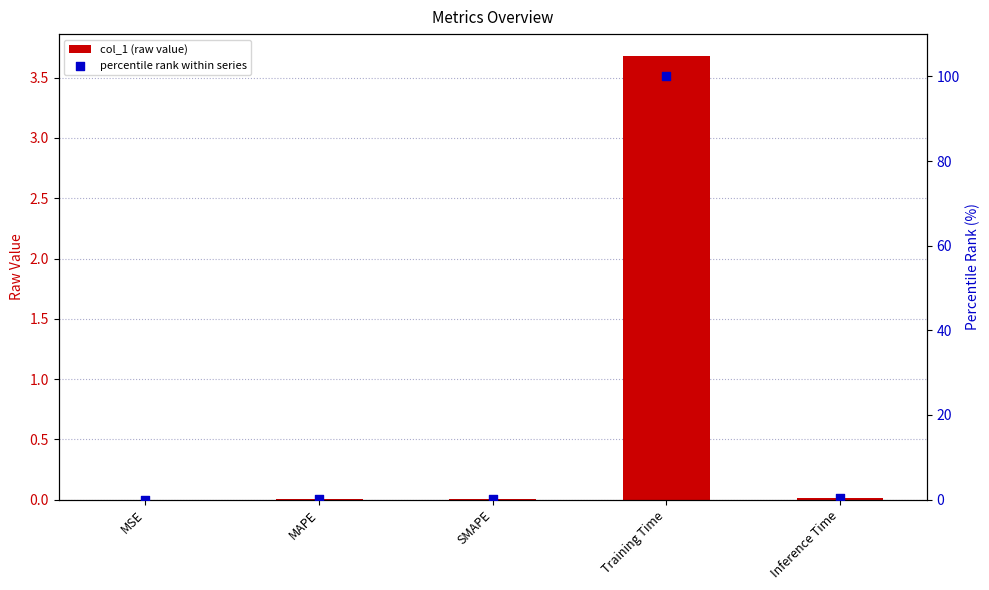

Which series reaches the minimum Y coordinate?

col_1 (raw value)